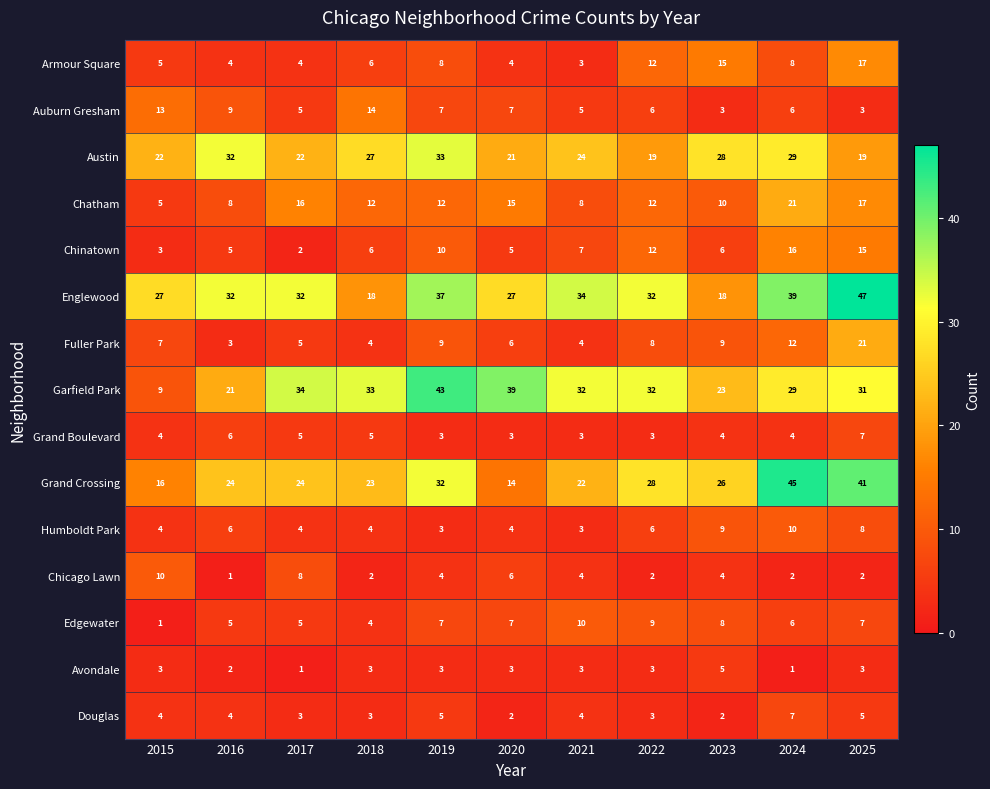

Which series has the largest total across all categories?

Englewood